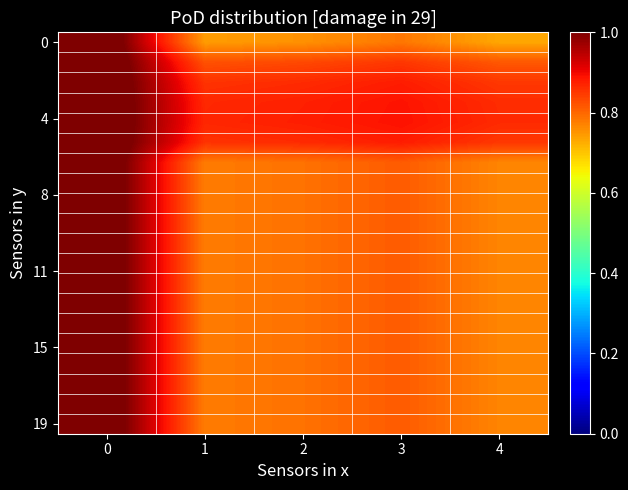

How many distinct data groups are displayed?

20